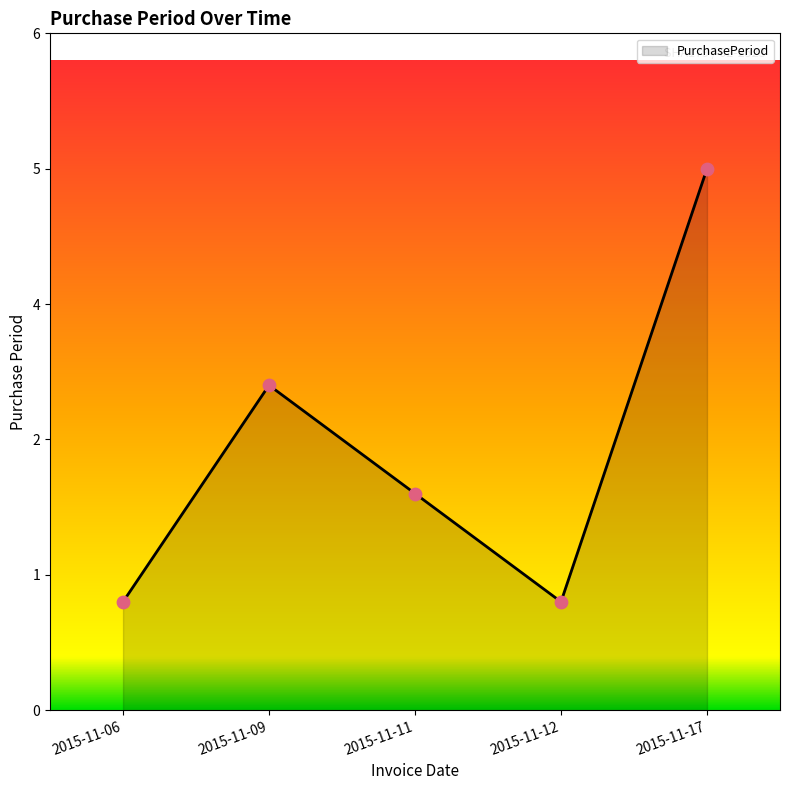

Between 2015-11-09 and 2015-11-12, which is larger?

2015-11-09